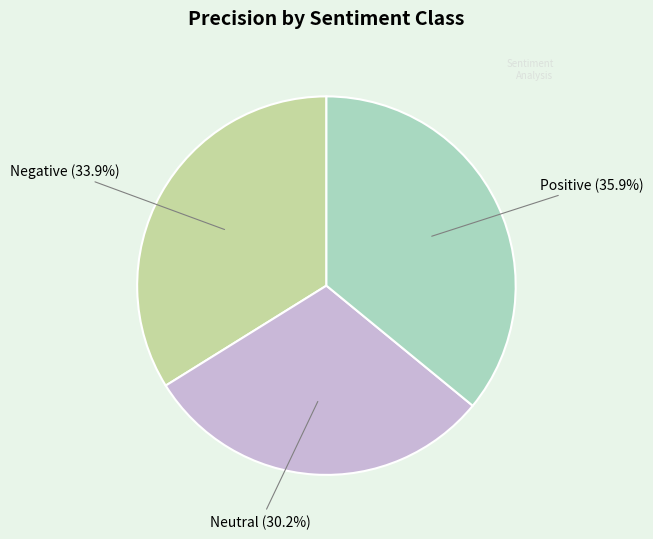

Count the number of slices in the pie.

3